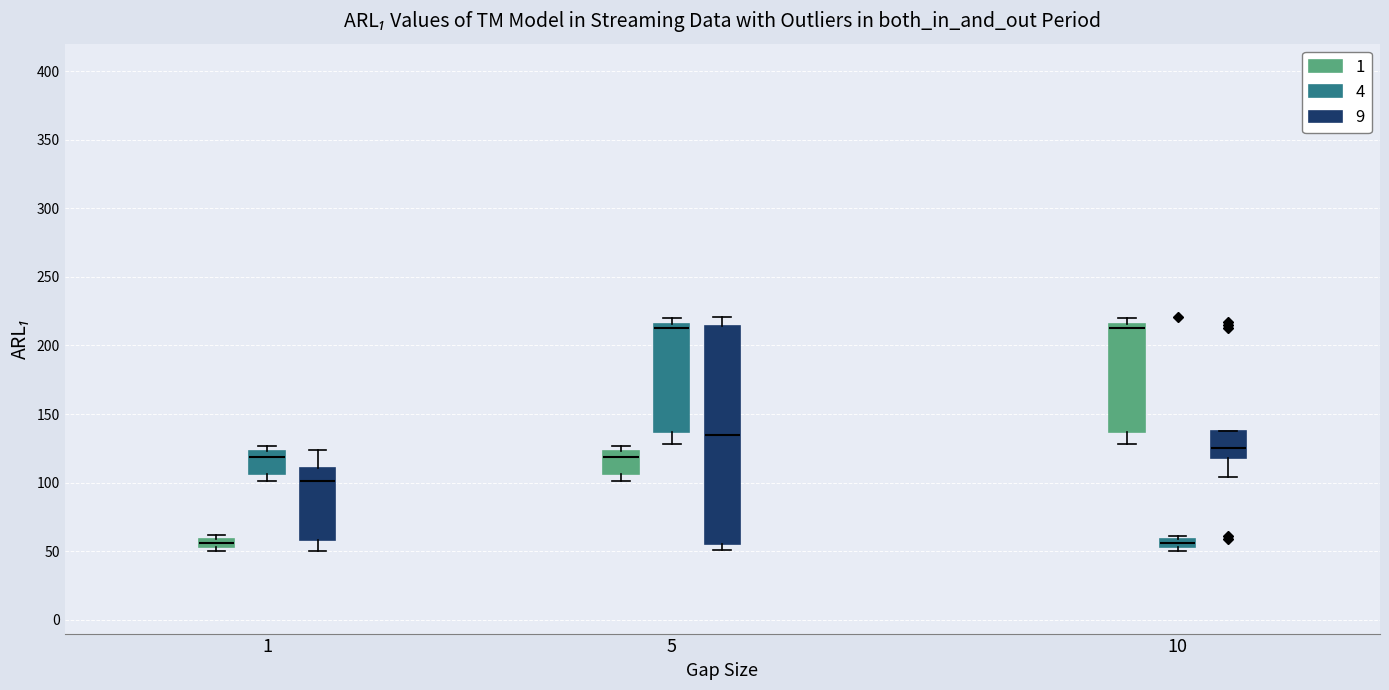

Comparing the boxes themselves (not the whiskers), which one is the tallest?

5 (9)